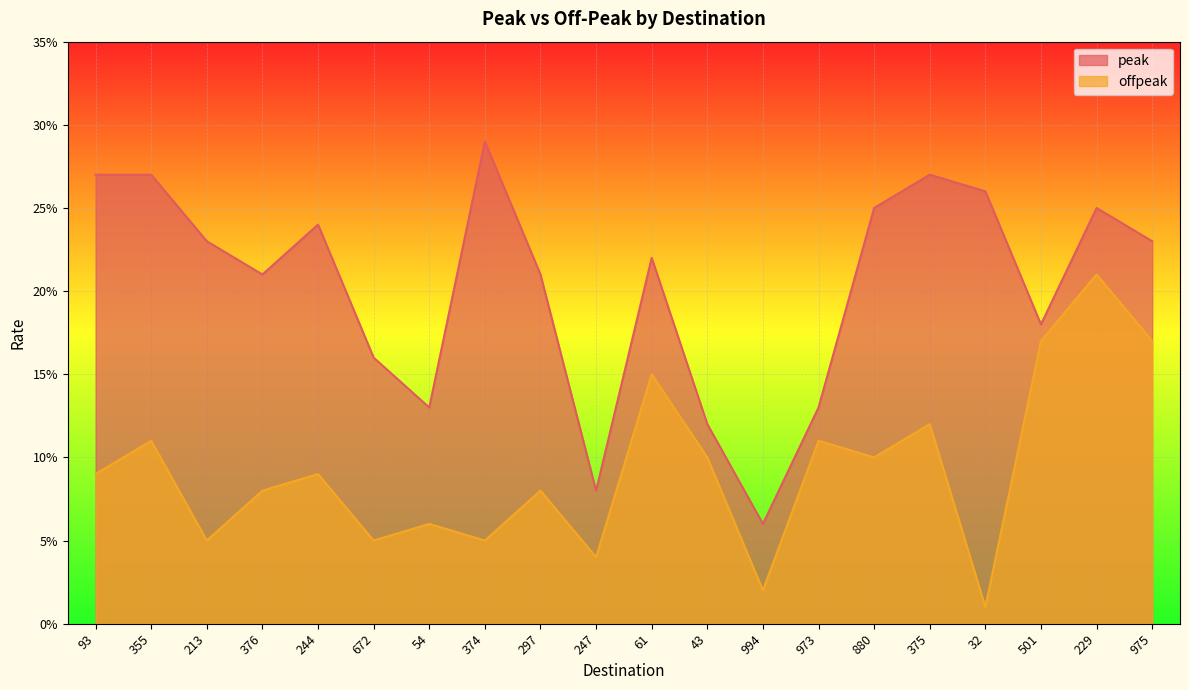

At which category does offpeak reach its first local peak?

355